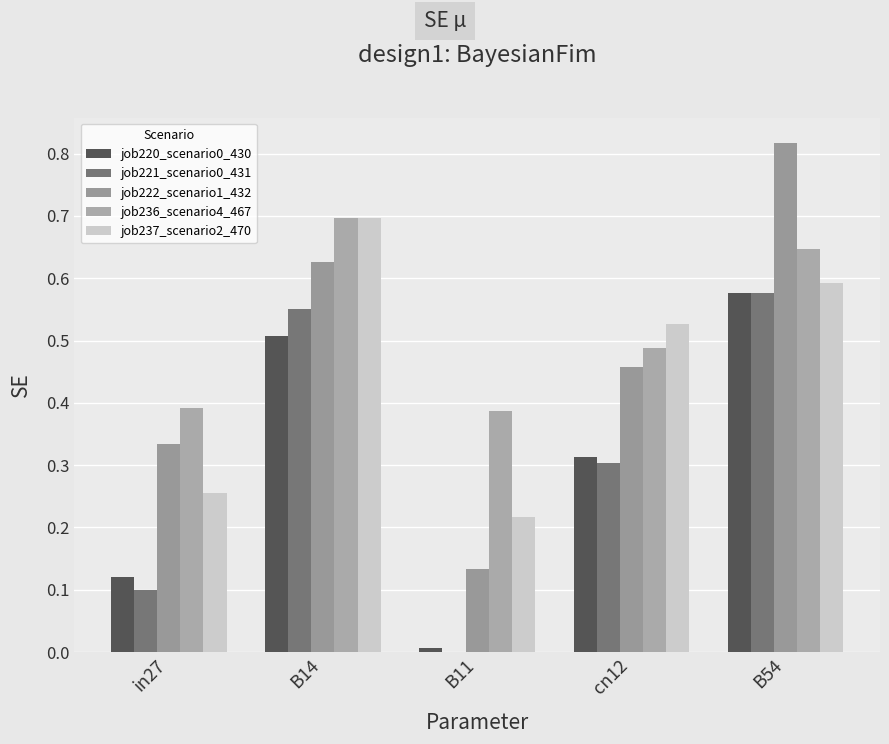

Reading left to right, transcribe all the data shown in this chart.

job220_scenario0_430: 0.1	0.5	0.0	0.3	0.6
job221_scenario0_431: 0.1	0.6	0.0	0.3	0.6
job222_scenario1_432: 0.3	0.6	0.1	0.5	0.8
job236_scenario4_467: 0.4	0.7	0.4	0.5	0.6
job237_scenario2_470: 0.3	0.7	0.2	0.5	0.6